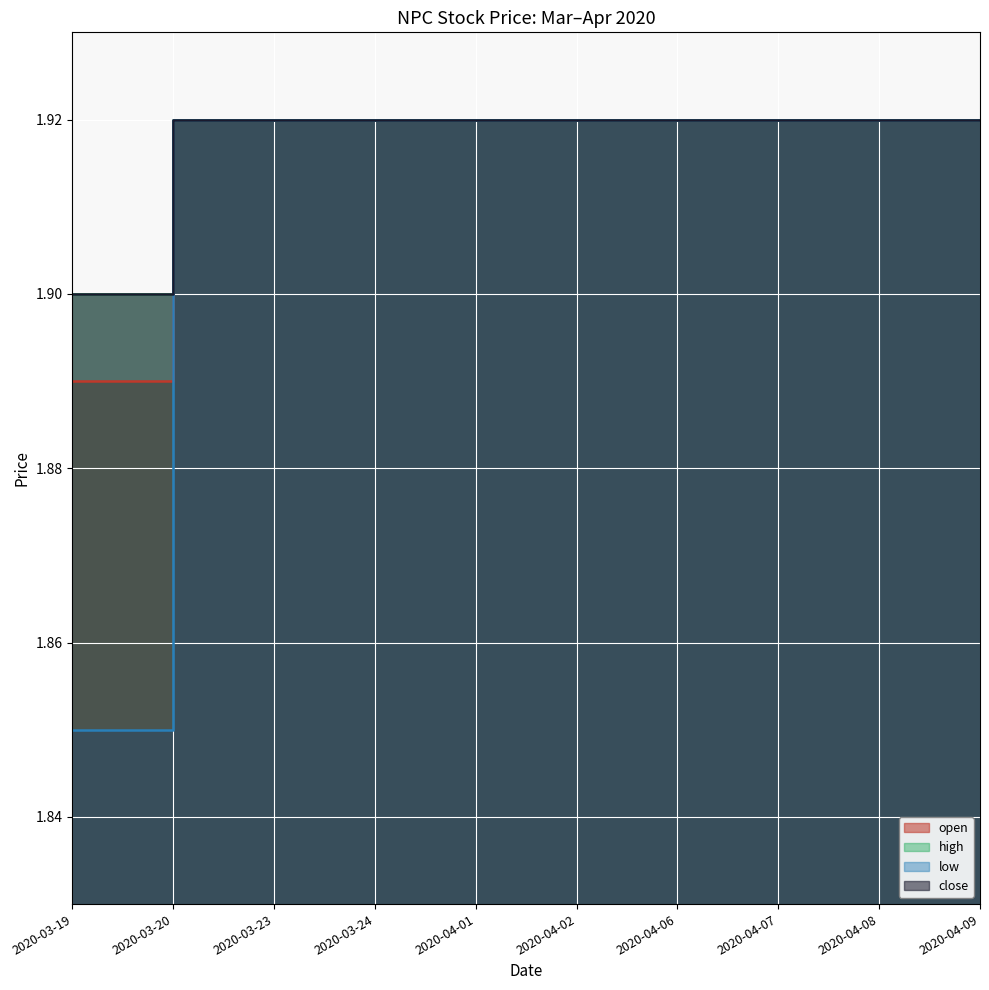

At how many categories does at least one series exceed 1?

10